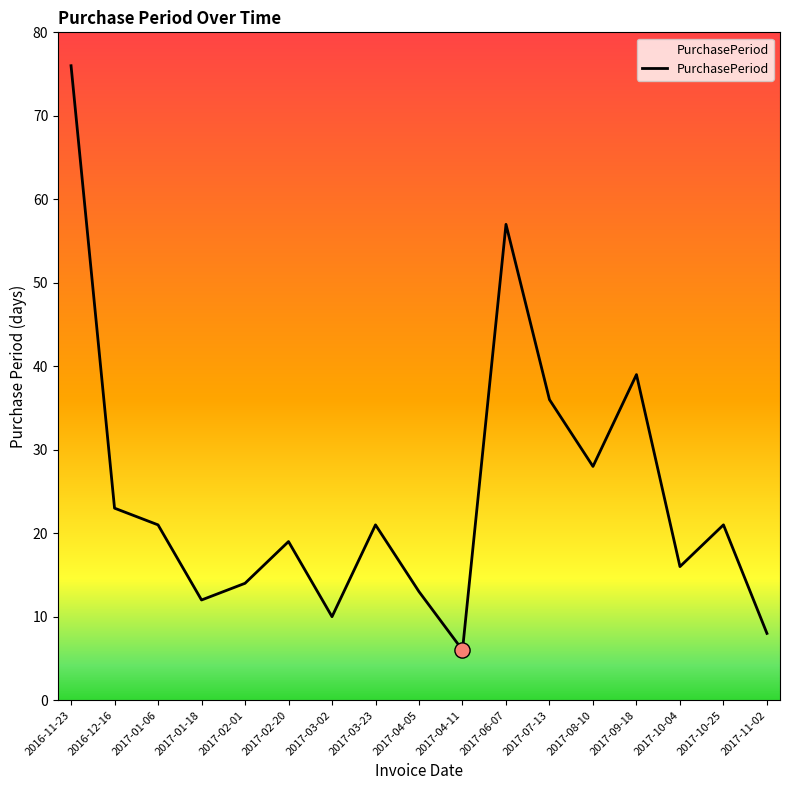

What is the change in value from 2017-06-07 to 2017-10-04?

-41